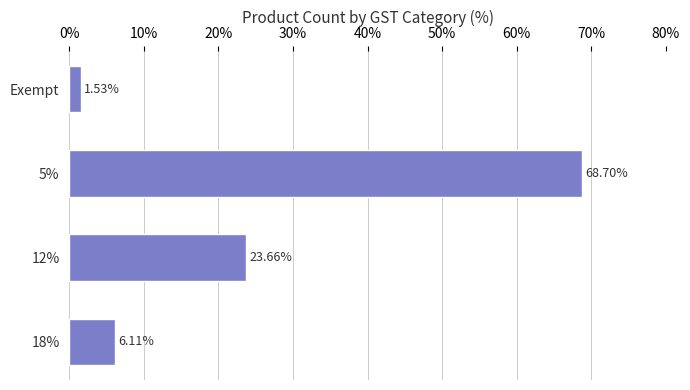

What is the greatest value displayed?

68.7